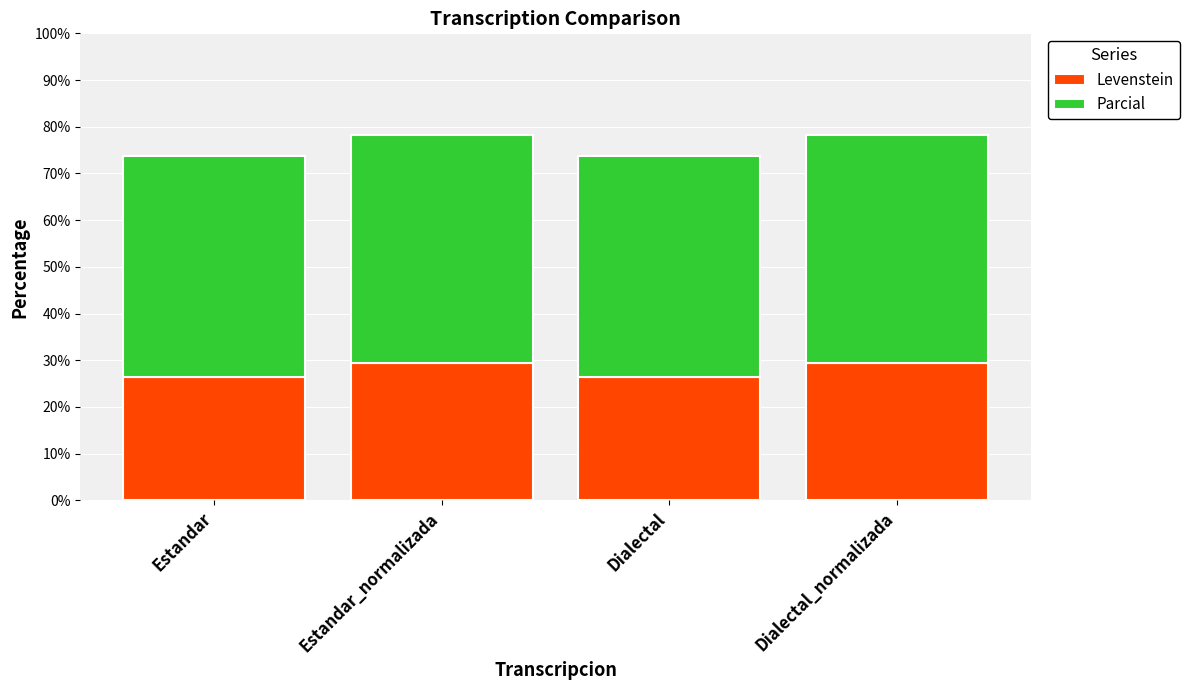

Read the Levenstein value at Dialectal_normalizada.

29.4